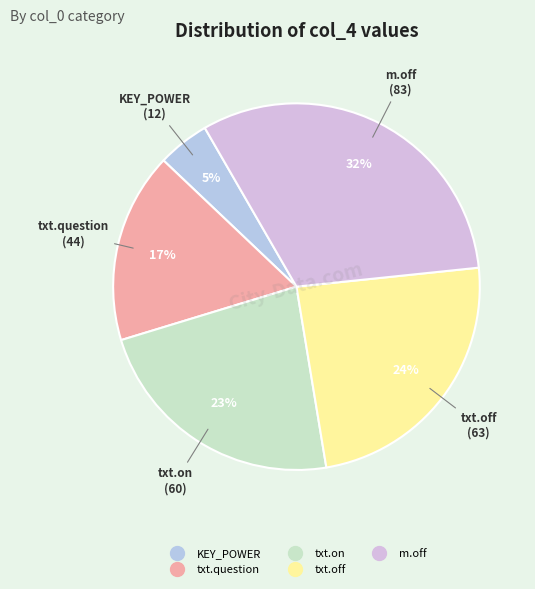

Combined, do txt.on and txt.off account for over 50%?

No